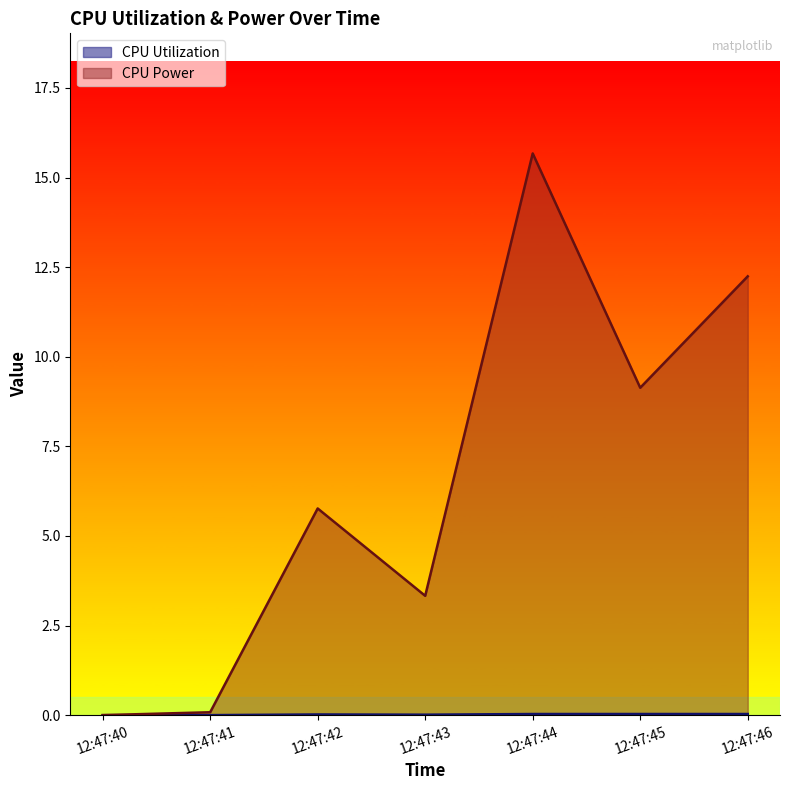

What is the difference between the maximum and minimum values in the CPU Power series?

15.7